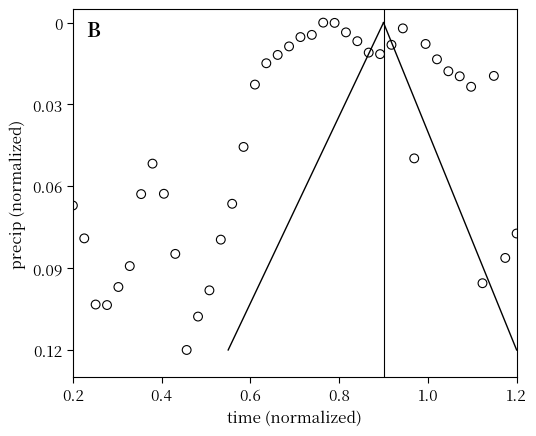

What is the range of X values (max minus min)?

1.0